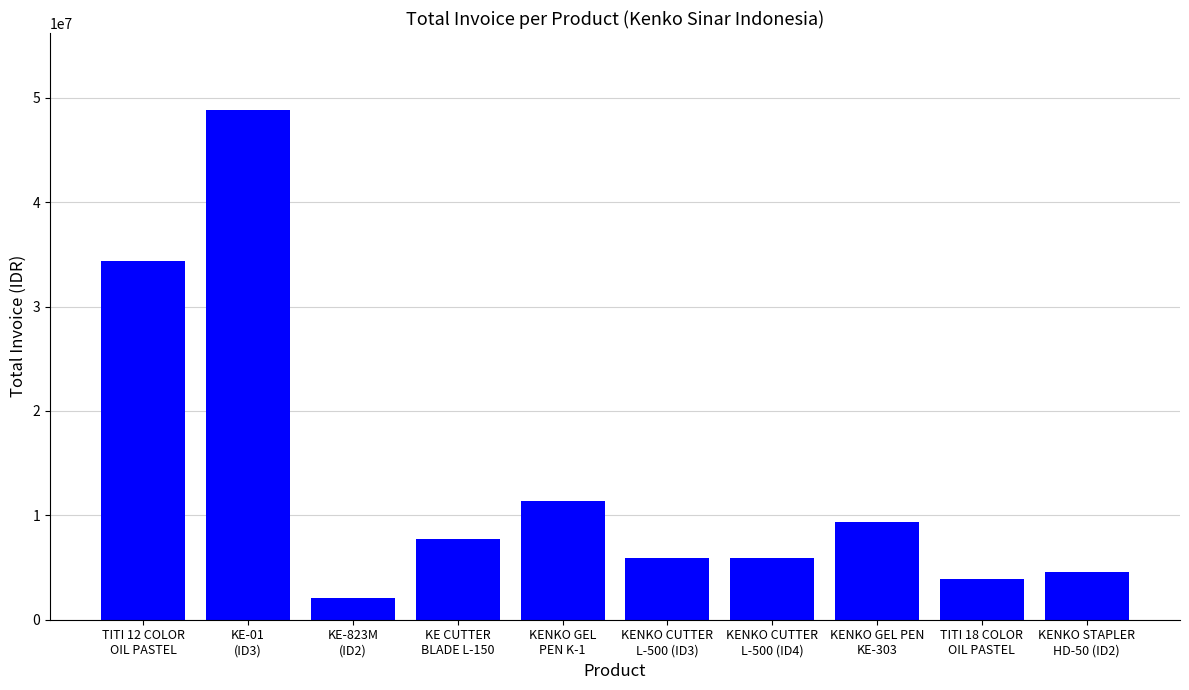

What is the change in value from KE-823M
(ID2) to KENKO STAPLER
HD-50 (ID2)?

+2508000